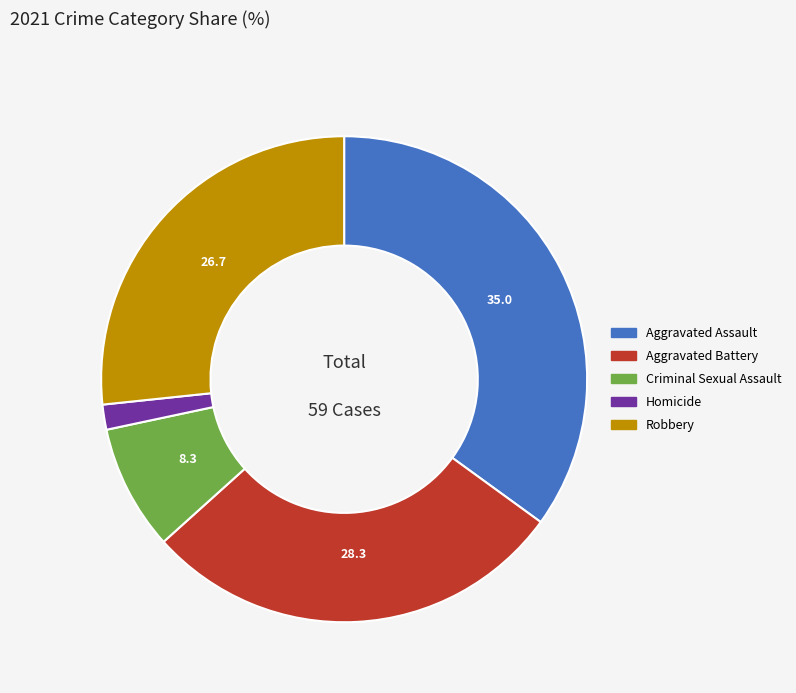

Rank the categories by value from lowest to highest.

Homicide, Criminal Sexual Assault, Robbery, Aggravated Battery, Aggravated Assault